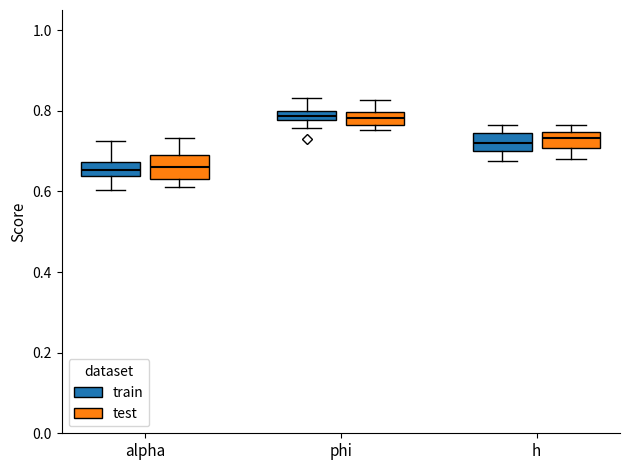

Where does the upper whisker of the box for alpha (test) end on the y-axis? The values are not printed on the chart, so give them approximately, as read against the axis.

0.74